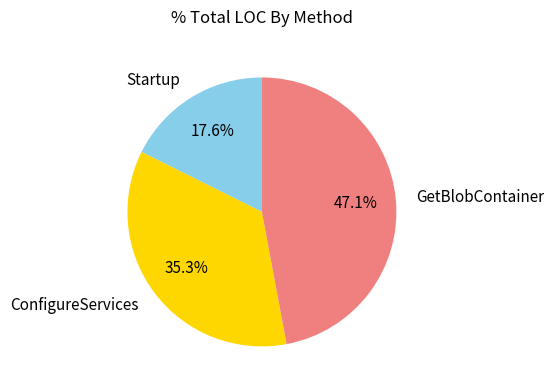

Between GetBlobContainer and ConfigureServices, which is larger?

GetBlobContainer